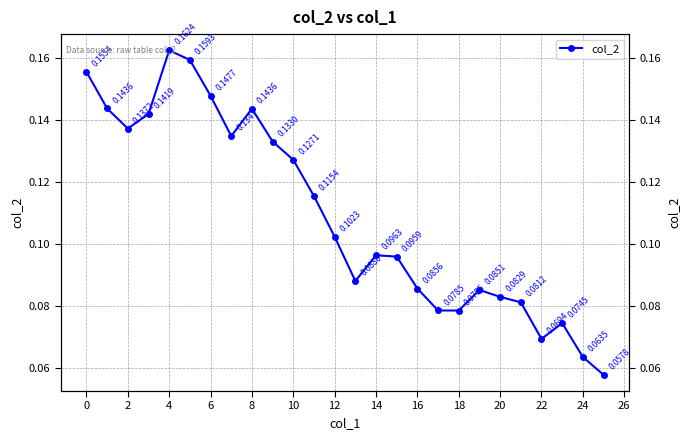

What is the minimum value shown in the chart?

0.1